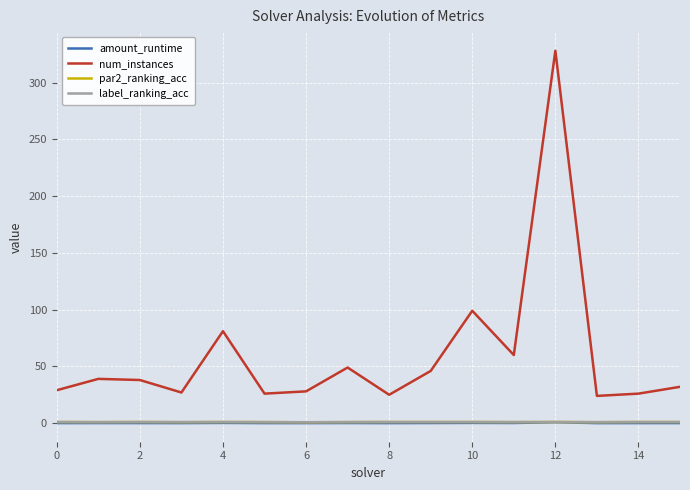

Which series has the largest total across all categories?

num_instances